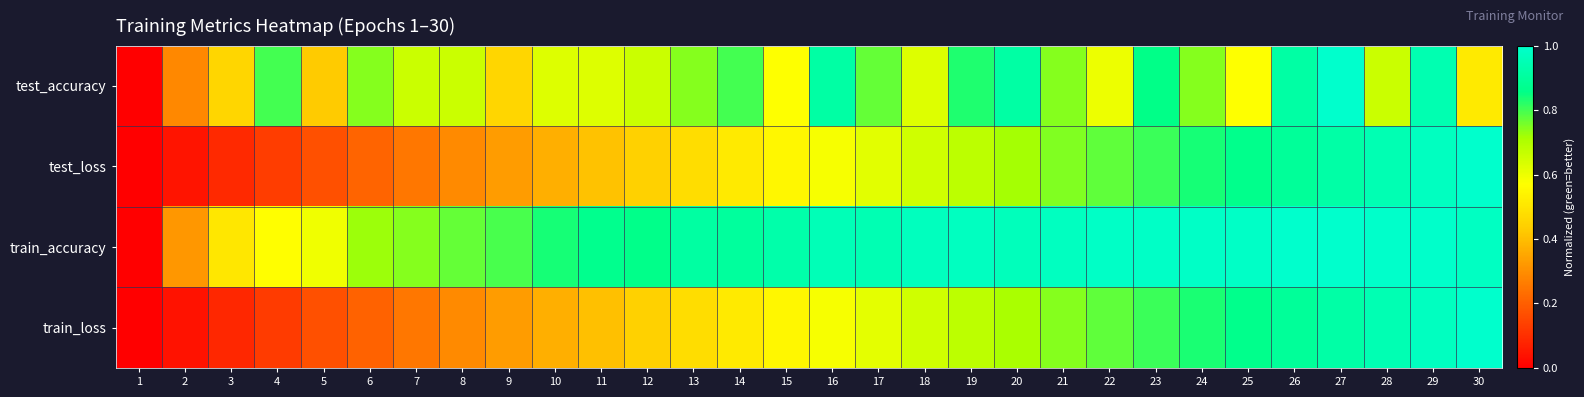

Which series has the largest total across all categories?

train_accuracy